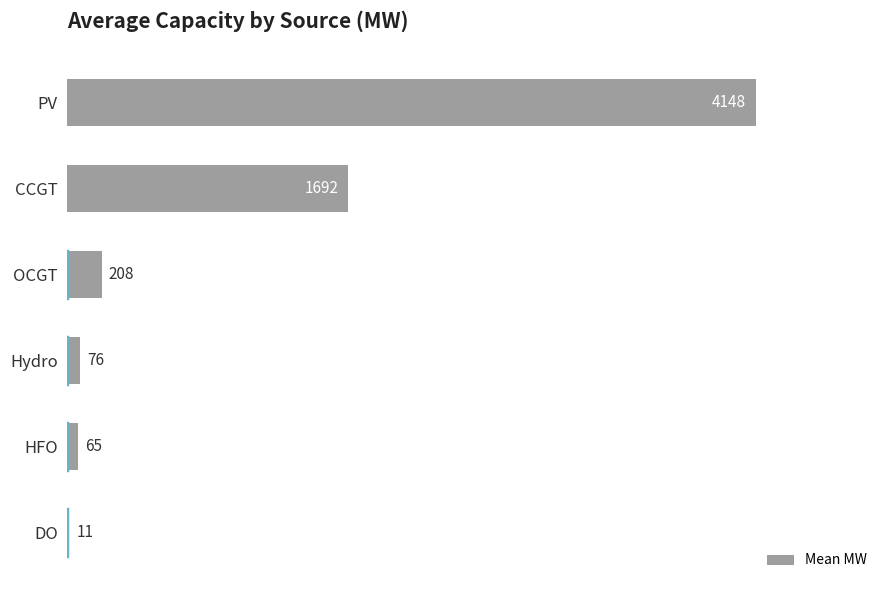

What is the greatest value displayed?

4148